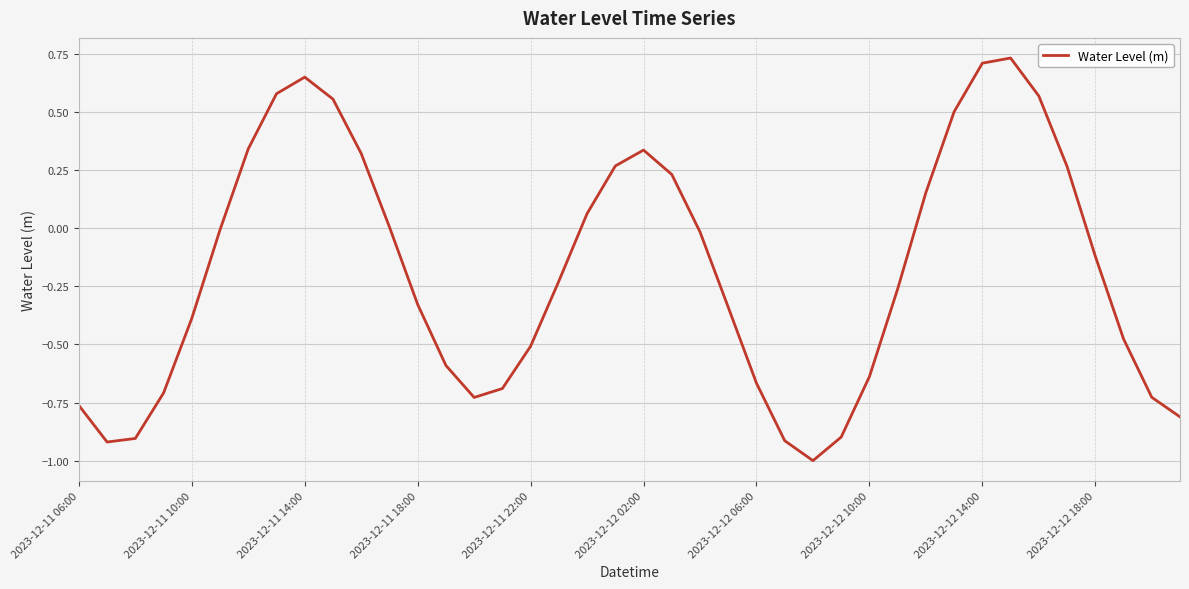

What is the minimum value shown in the chart?

-1.0